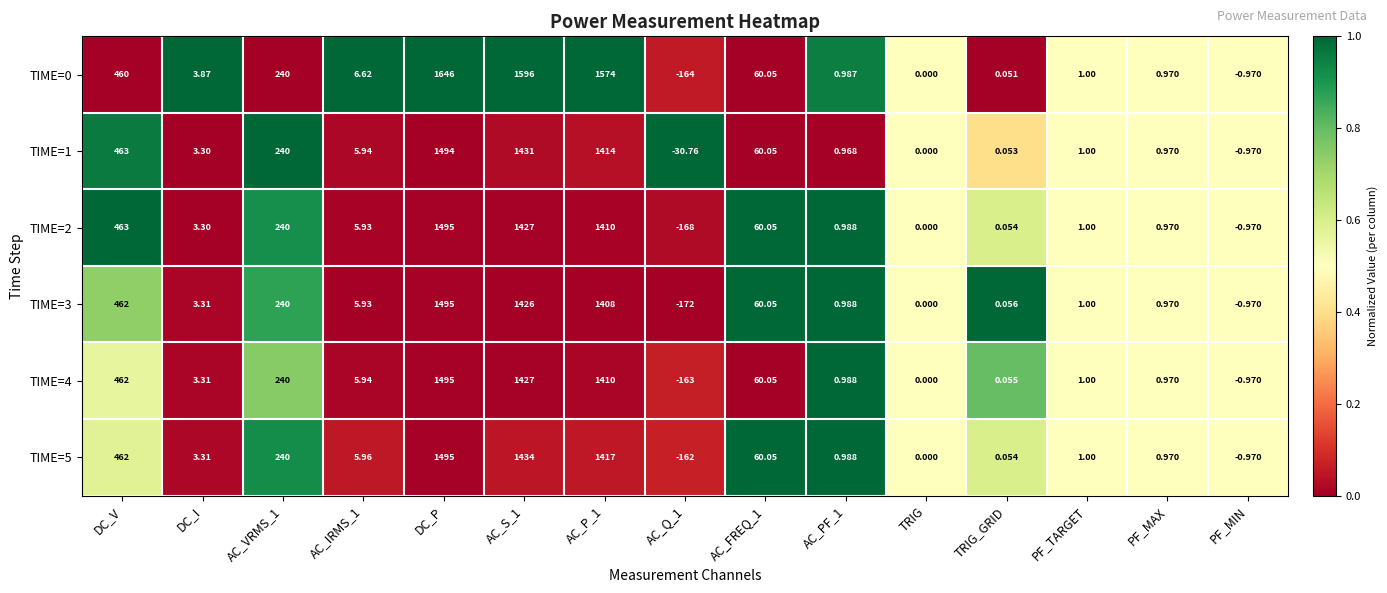

At which category is the sum across all series the highest?

DC_P